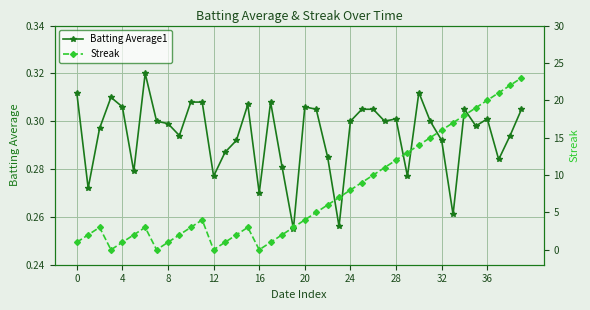

Which series has the largest range (max minus min)?

Streak